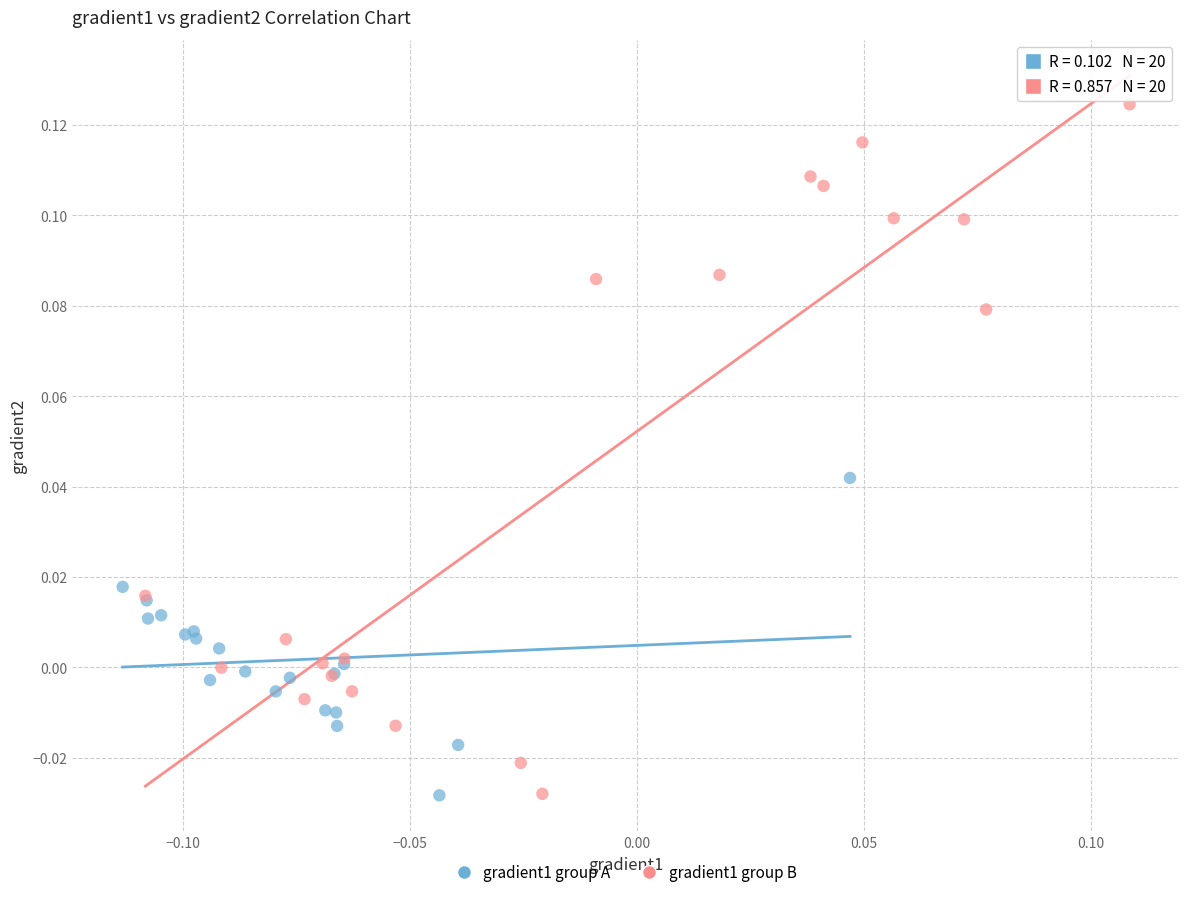

Which series has the widest spread of Y values?

gradient1 group B